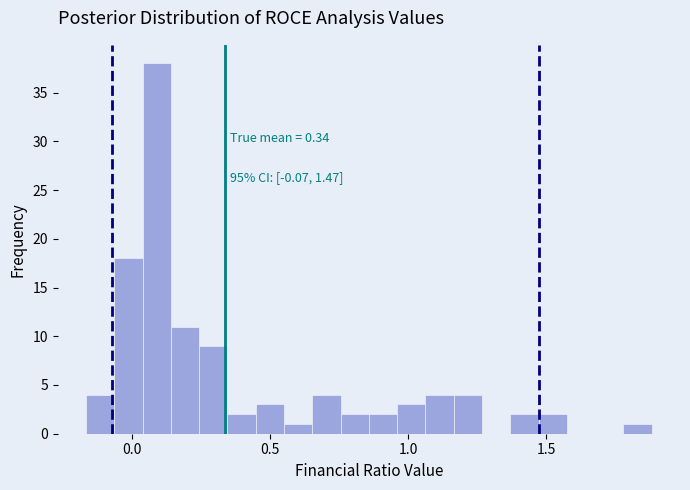

Around what value on the x-axis is the tallest bar? Give the approximate position of its centre, as read against the axis.

0.10